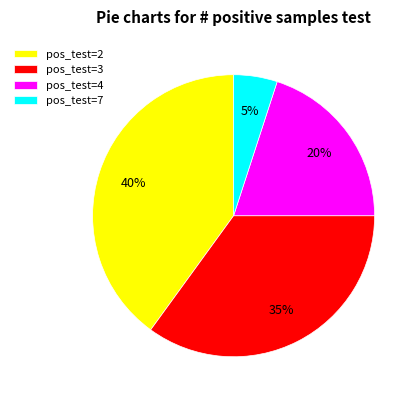

Is it true that pos_test=2 is 40% of the pie?

True